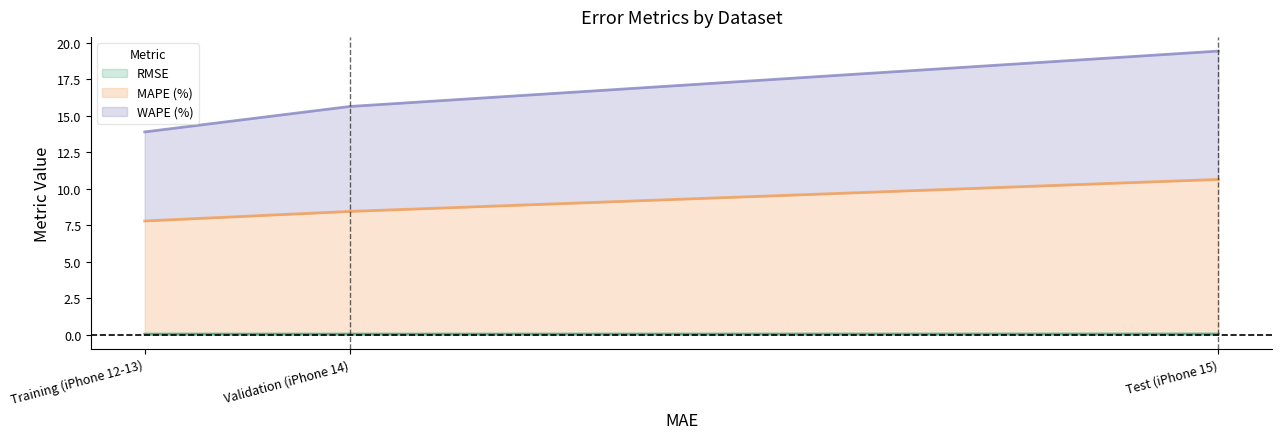

Where is RMSE nearest to the value 0?

Validation (iPhone 14)